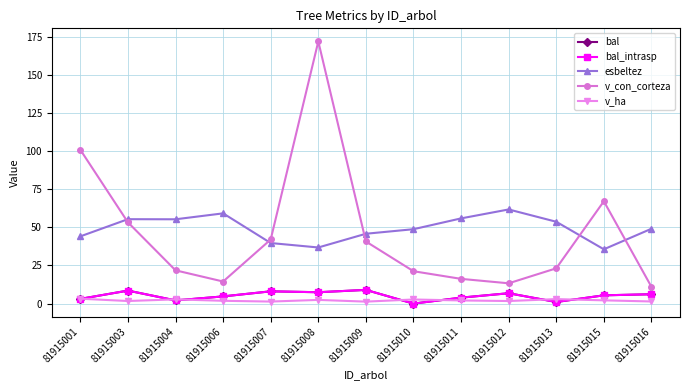

How many lines are shown in the chart?

5